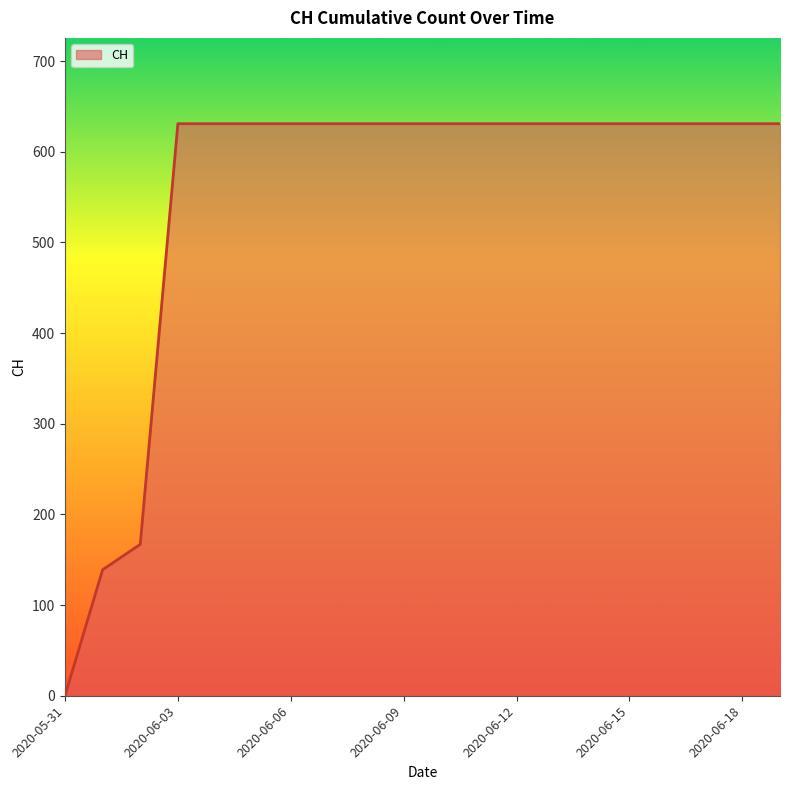

Reading right to left, transcribe all the data shown in this chart.

631	631	631	631	631	631	631	631	631	631	631	631	631	631	631	631	631	167	139	0